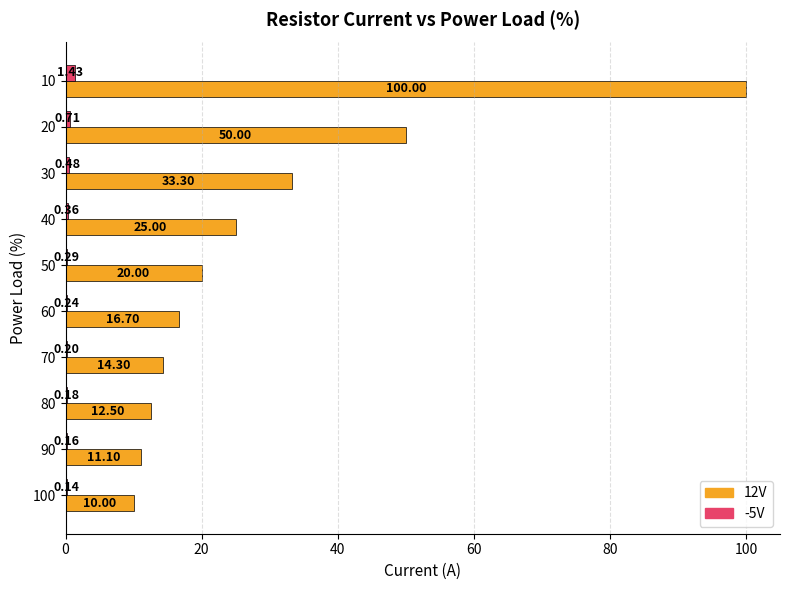

Between 70 and 50, which series saw the biggest shift?

12V